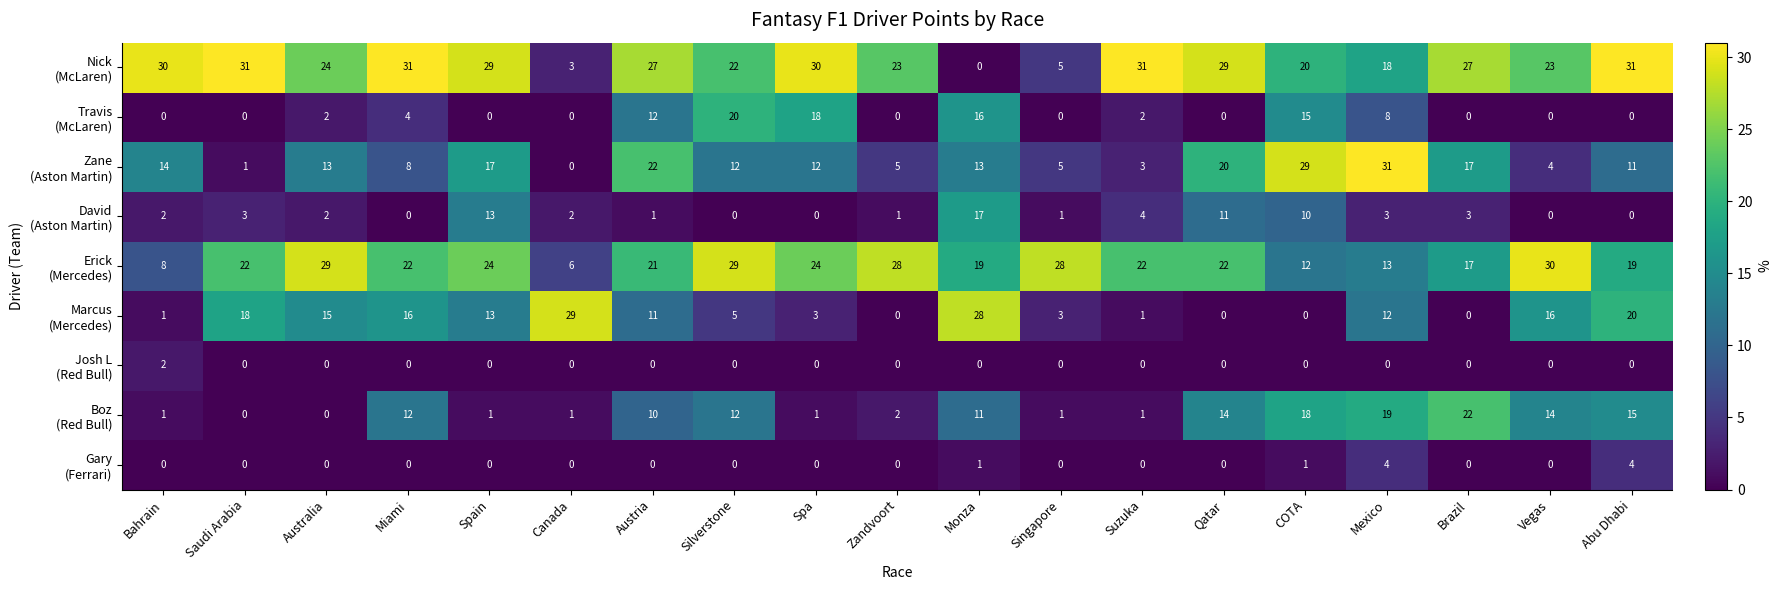

What is the spread (max minus min) of values at Qatar?

29